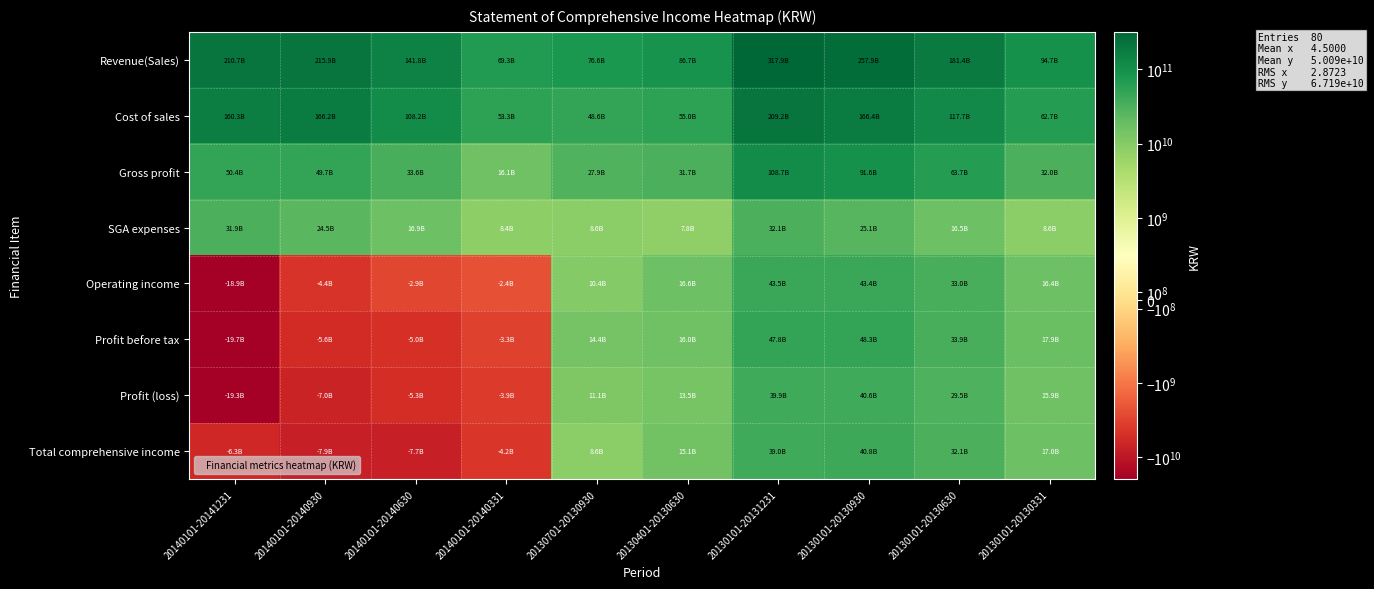

At which category does the chart reach its peak across all series?

20130101-20131231